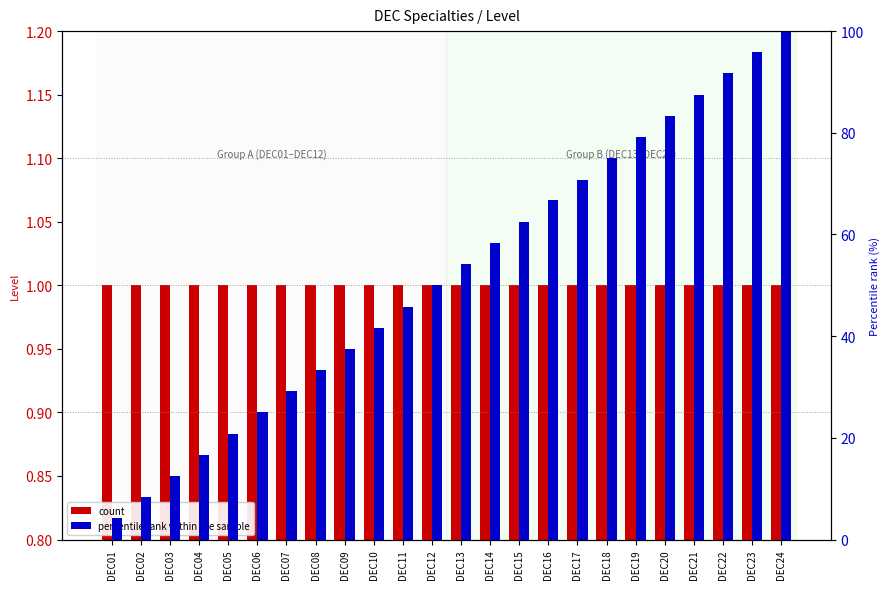

True or false: count has a value of 1.0 at DEC21.

True